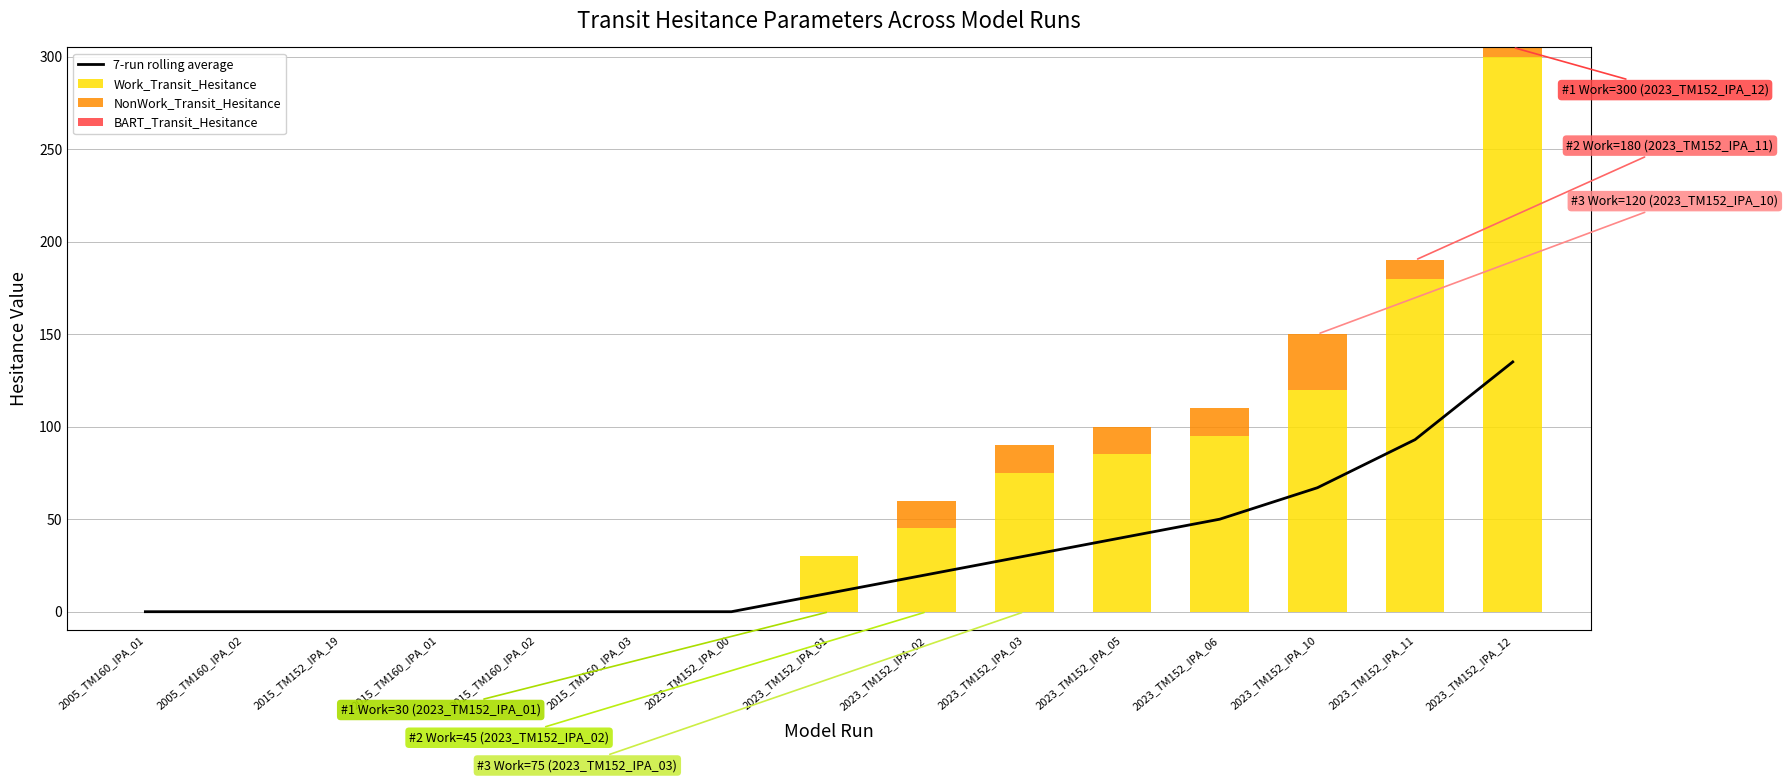

Reading left to right, transcribe all the data shown in this chart.

7-run rolling average: 2005_TM160_IPA_01=0	2005_TM160_IPA_02=0	2015_TM152_IPA_19=0	2015_TM160_IPA_01=0	2015_TM160_IPA_02=0	2015_TM160_IPA_03=0	2023_TM152_IPA_00=0	2023_TM152_IPA_01=10	2023_TM152_IPA_02=20	2023_TM152_IPA_03=30	2023_TM152_IPA_05=40	2023_TM152_IPA_06=50	2023_TM152_IPA_10=67	2023_TM152_IPA_11=93	2023_TM152_IPA_12=135
Work_Transit_Hesitance: 2005_TM160_IPA_01=0	2005_TM160_IPA_02=0	2015_TM152_IPA_19=0	2015_TM160_IPA_01=0	2015_TM160_IPA_02=0	2015_TM160_IPA_03=0	2023_TM152_IPA_00=0	2023_TM152_IPA_01=30	2023_TM152_IPA_02=45	2023_TM152_IPA_03=75	2023_TM152_IPA_05=85	2023_TM152_IPA_06=95	2023_TM152_IPA_10=120	2023_TM152_IPA_11=180	2023_TM152_IPA_12=300
NonWork_Transit_Hesitance: 2005_TM160_IPA_01=0	2005_TM160_IPA_02=0	2015_TM152_IPA_19=0	2015_TM160_IPA_01=0	2015_TM160_IPA_02=0	2015_TM160_IPA_03=0	2023_TM152_IPA_00=0	2023_TM152_IPA_01=0	2023_TM152_IPA_02=15	2023_TM152_IPA_03=15	2023_TM152_IPA_05=15	2023_TM152_IPA_06=15	2023_TM152_IPA_10=30	2023_TM152_IPA_11=10	2023_TM152_IPA_12=5
BART_Transit_Hesitance: 2005_TM160_IPA_01=0	2005_TM160_IPA_02=0	2015_TM152_IPA_19=0	2015_TM160_IPA_01=0	2015_TM160_IPA_02=0	2015_TM160_IPA_03=0	2023_TM152_IPA_00=0	2023_TM152_IPA_01=0	2023_TM152_IPA_02=0	2023_TM152_IPA_03=0	2023_TM152_IPA_05=0	2023_TM152_IPA_06=0	2023_TM152_IPA_10=0	2023_TM152_IPA_11=0	2023_TM152_IPA_12=0